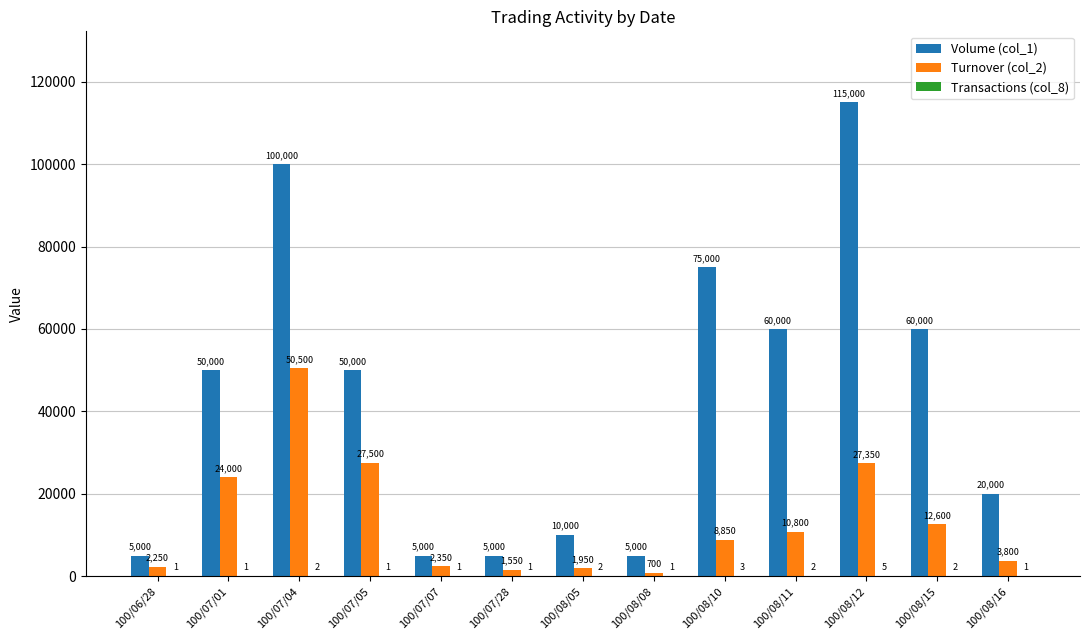

Is the value of Volume (col_1) at 100/08/08 greater than the value of Turnover (col_2) at 100/06/28?

Yes